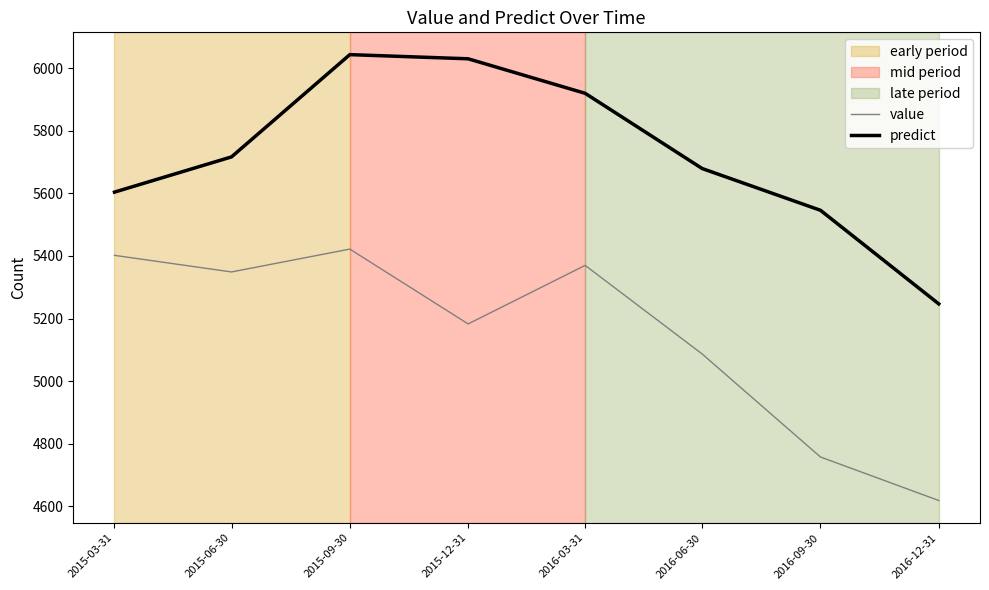

True or false: predict has more than 2 interior local peaks.

False